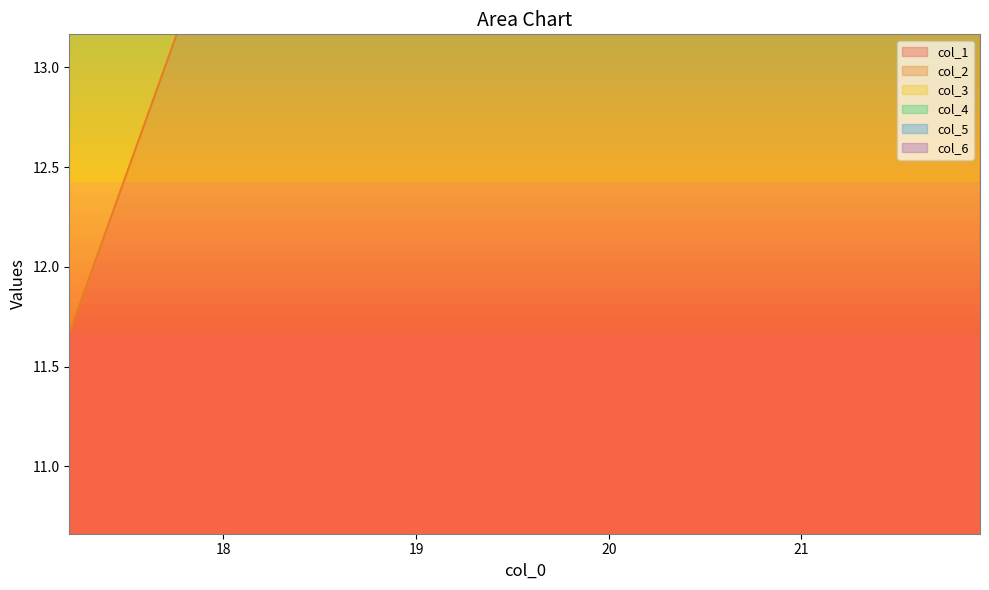

Is it true that col_1 equals 8.5 at 17.201684699999987?

False